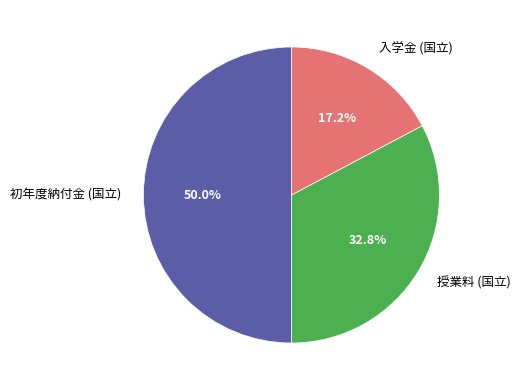

Count the number of slices in the pie.

3